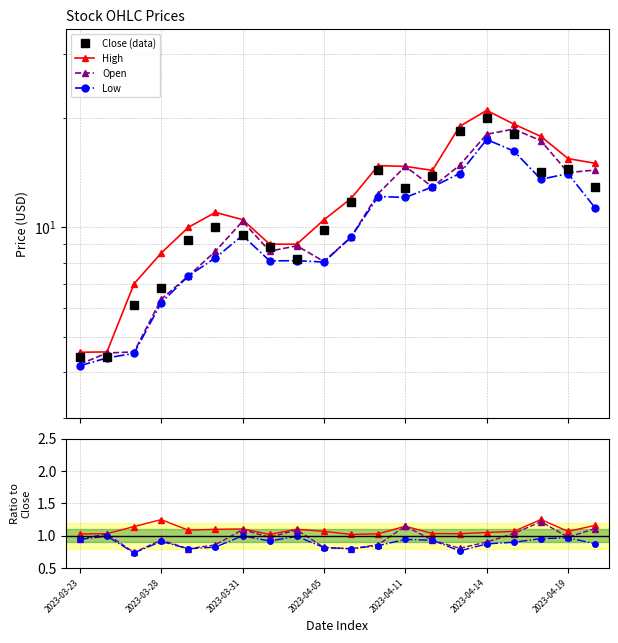

What is the approximate value of Close (data) at 16?

18.0